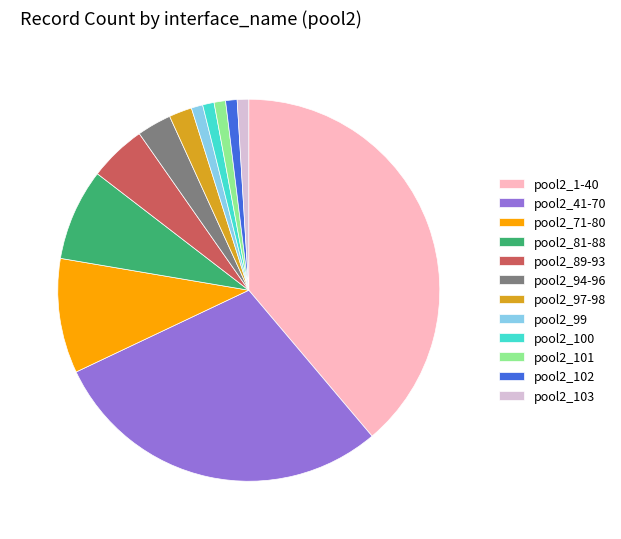

Does pool2_102 represent more than half of the total?

No